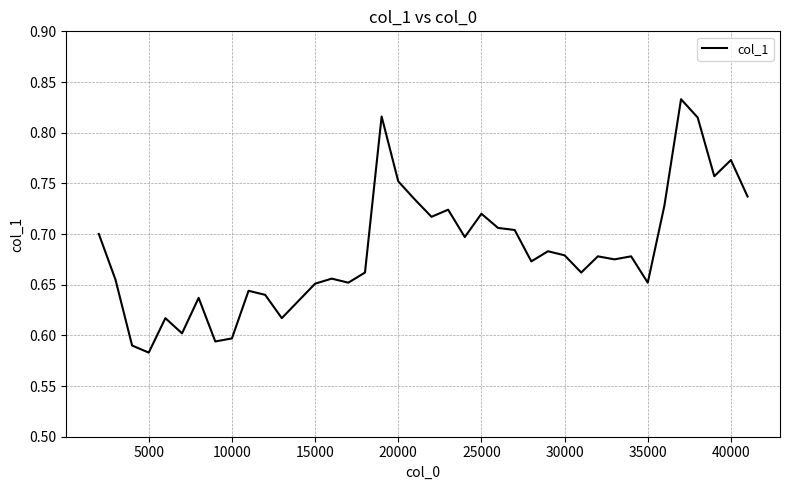

How many interior local valleys (lower than both neighbors) does the data have?

12